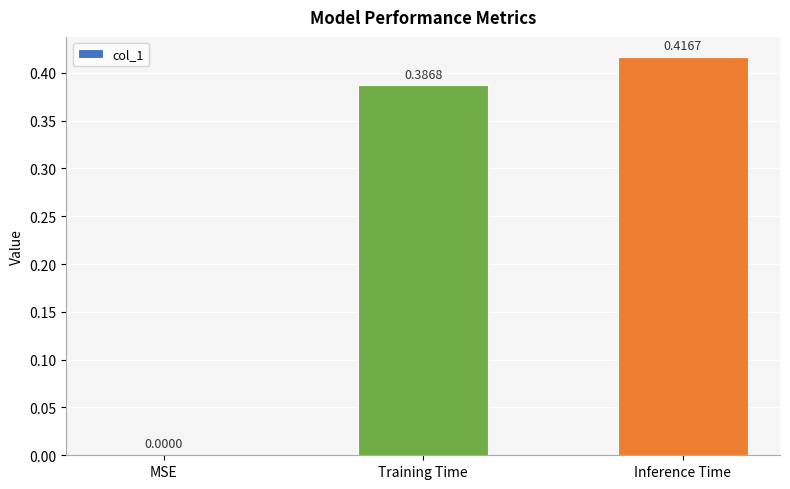

Which has a higher value, MSE or Inference Time?

Inference Time